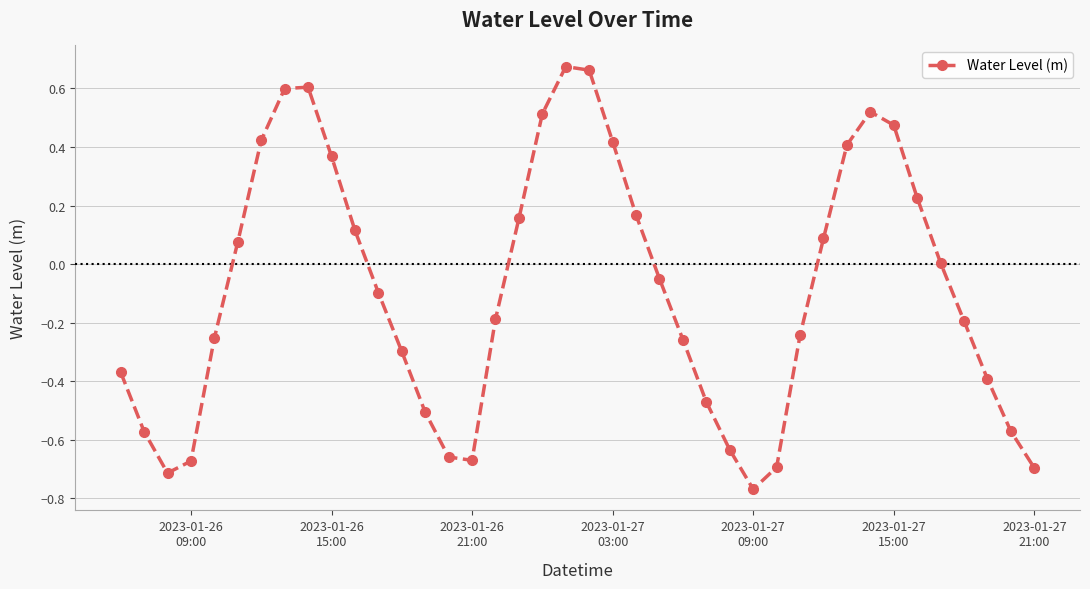

How many points are higher than both their immediate neighbors (excluding endpoints)?

3